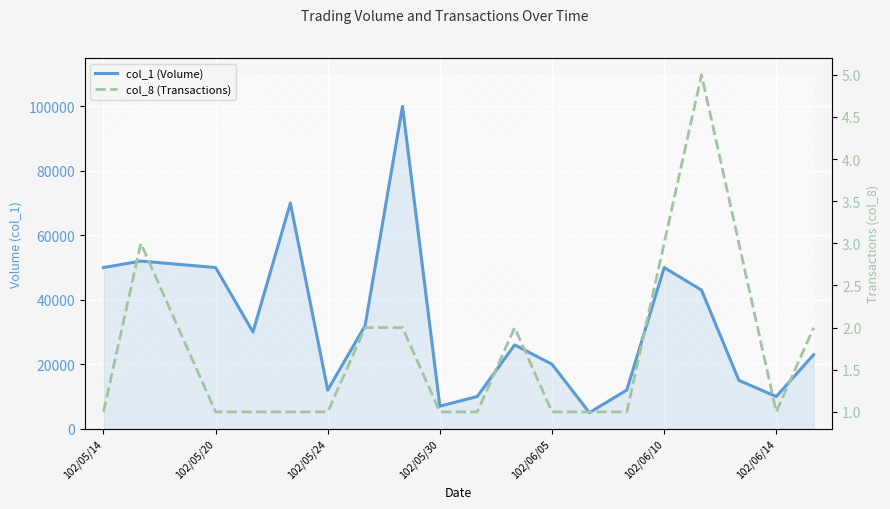

Which has a higher value, 8 or 9?

8